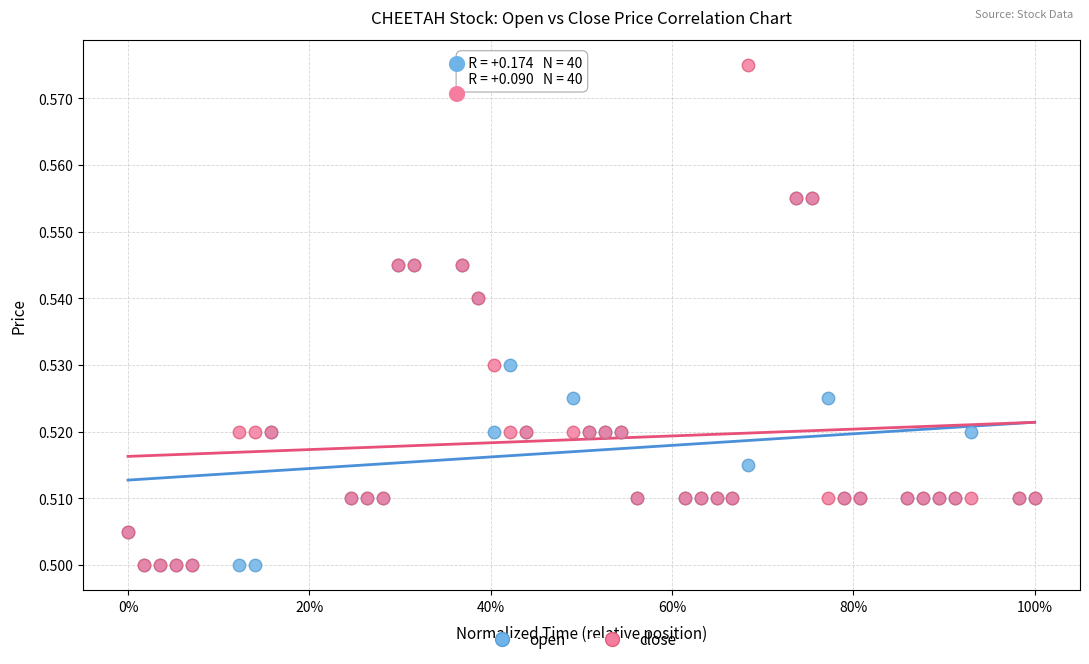

Which series contains the highest Y value?

close